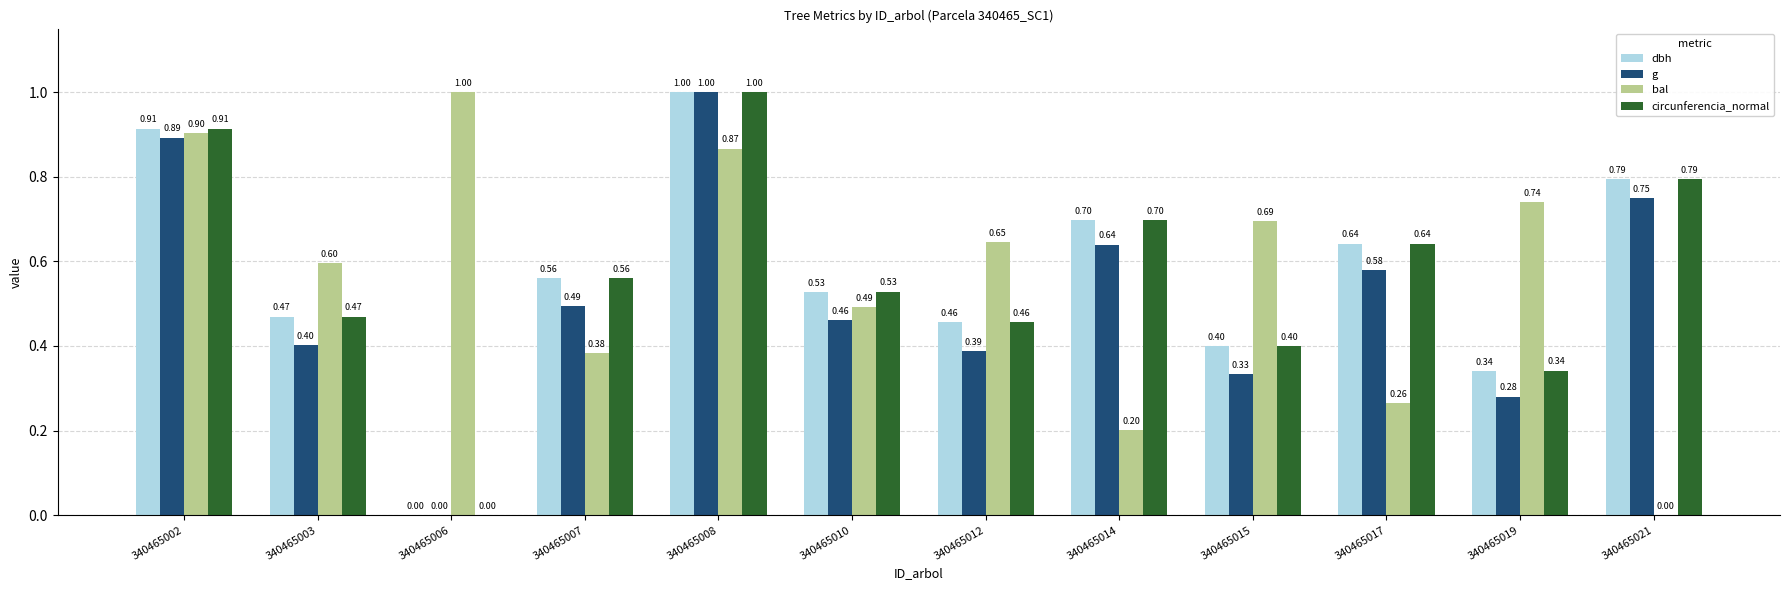

Between 340465007 and 340465012, which series saw the biggest shift?

bal